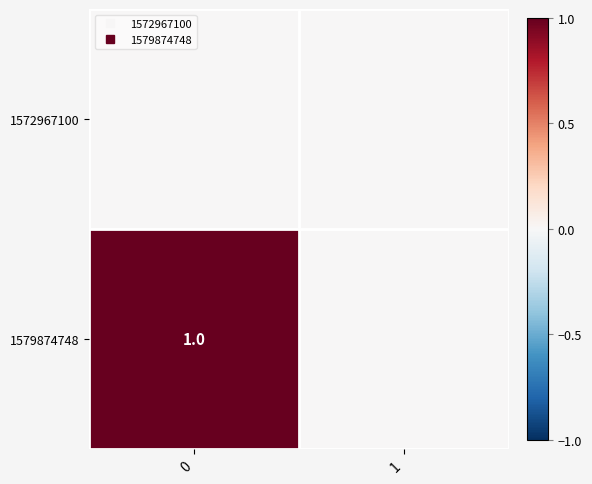

How many series are shown in this chart?

2